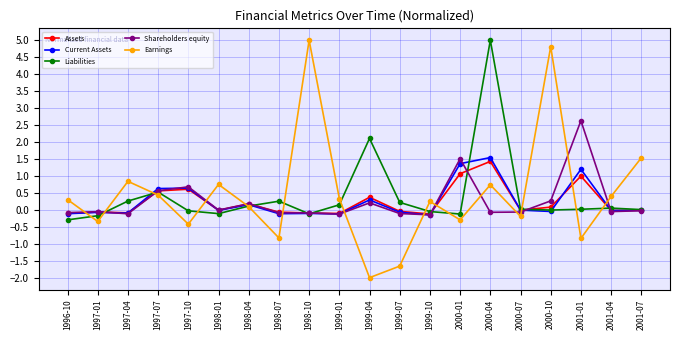

At which category does Earnings reach its first local peak?

1997-04